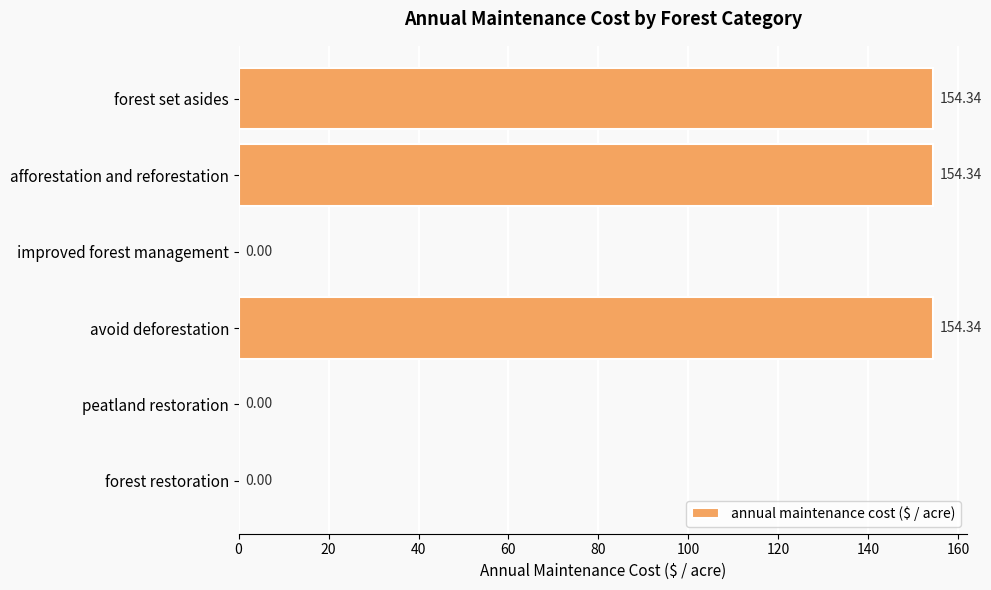

How many categories are shown in the chart?

6